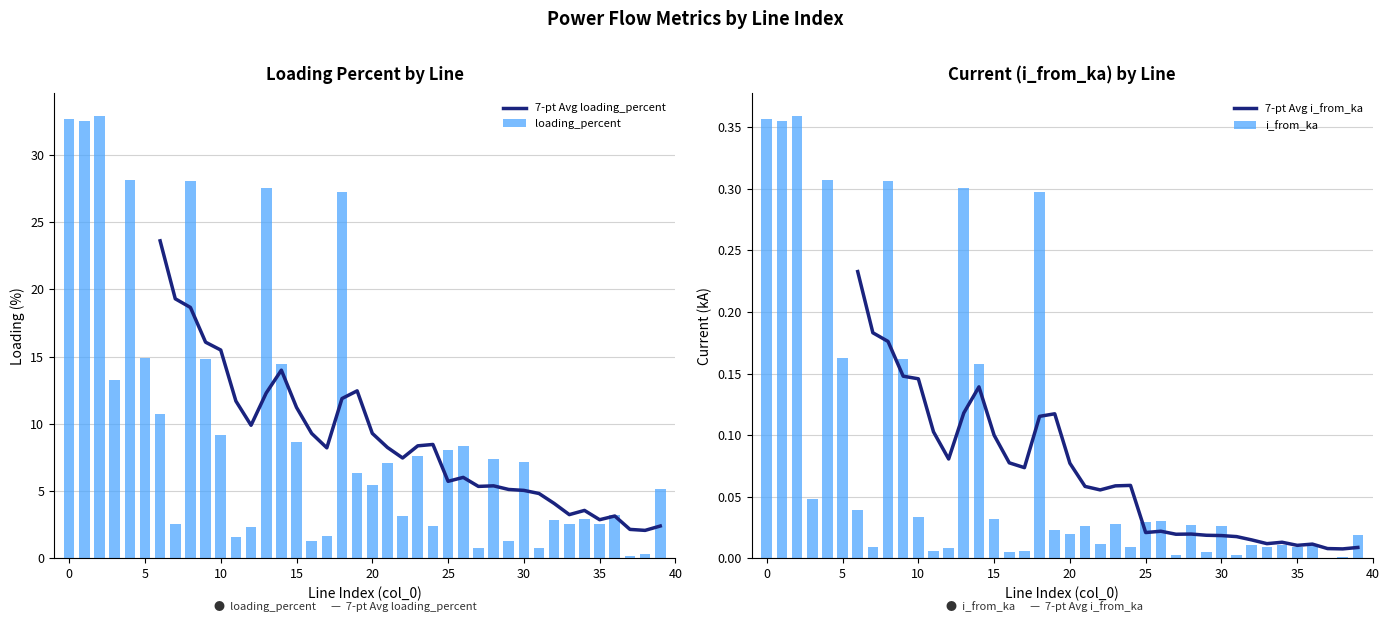

Reading left to right, what are all the values shown in this chart?

i_from_ka: 0=0.4	1=0.4	2=0.4	3=0.0	4=0.3	5=0.2	6=0.0	7=0.0	8=0.3	9=0.2	10=0.0	11=0.0	12=0.0	13=0.3	14=0.2	15=0.0	16=0.0	17=0.0	18=0.3	19=0.0	20=0.0	21=0.0	22=0.0	23=0.0	24=0.0	25=0.0	26=0.0	27=0.0	28=0.0	29=0.0	30=0.0	31=0.0	32=0.0	33=0.0	34=0.0	35=0.0	36=0.0	37=0.0	38=0.0	39=0.0
loading_percent: 0=32.7	1=32.6	2=32.9	3=13.3	4=28.1	5=14.9	6=10.8	7=2.5	8=28.0	9=14.8	10=9.2	11=1.6	12=2.3	13=27.6	14=14.4	15=8.7	16=1.3	17=1.7	18=27.2	19=6.3	20=5.4	21=7.1	22=3.2	23=7.6	24=2.4	25=8.0	26=8.4	27=0.7	28=7.4	29=1.3	30=7.1	31=0.8	32=2.8	33=2.5	34=2.9	35=2.5	36=3.2	37=0.1	38=0.3	39=5.1